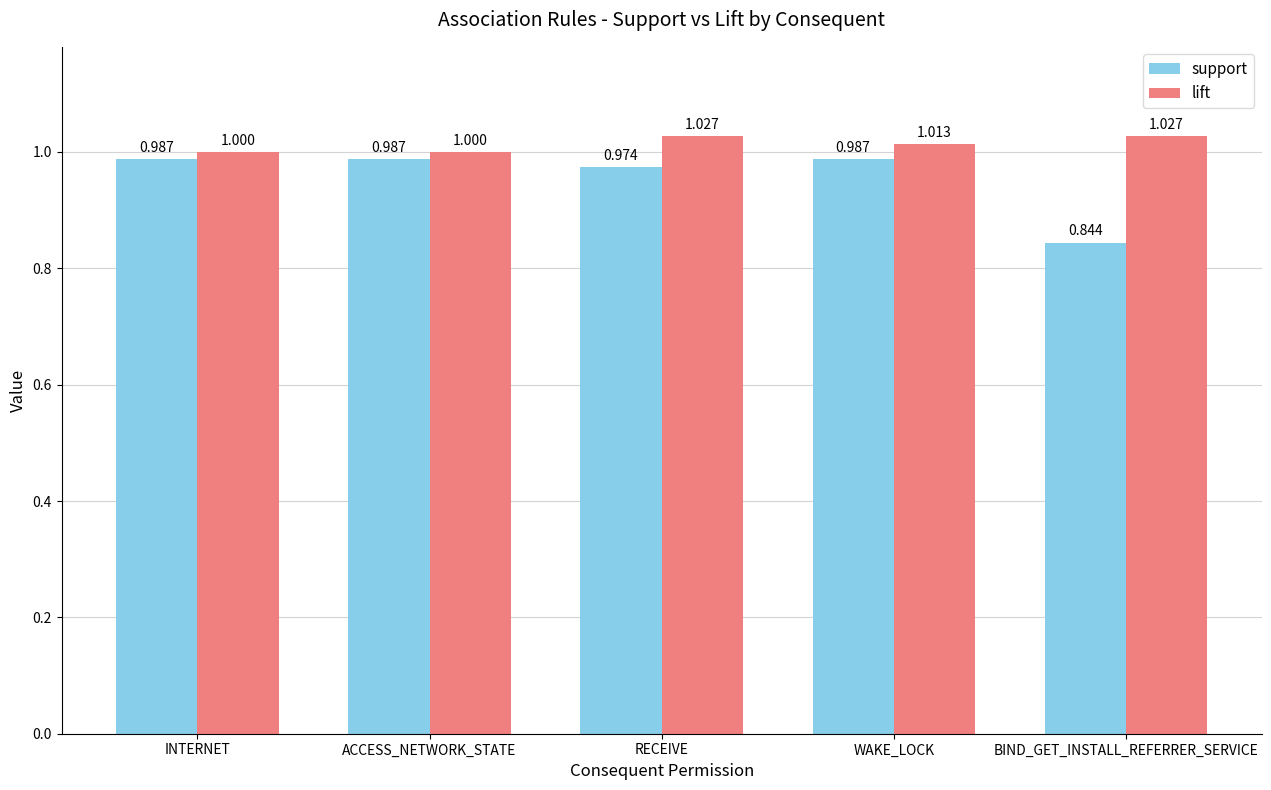

How many groups of bars are there?

5